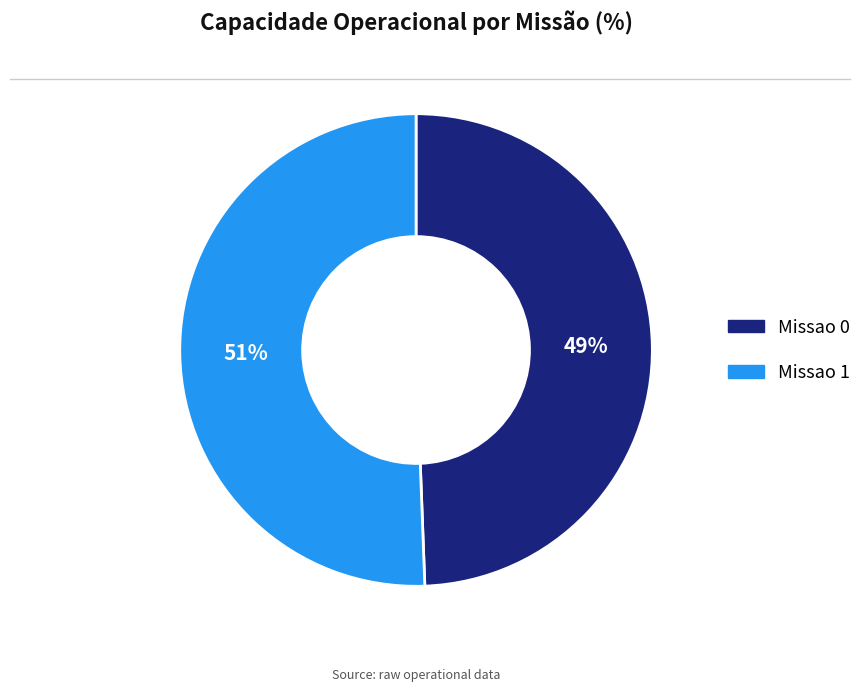

Approximately how many times larger is the value at Missao 0 compared to Missao 1?

1.0